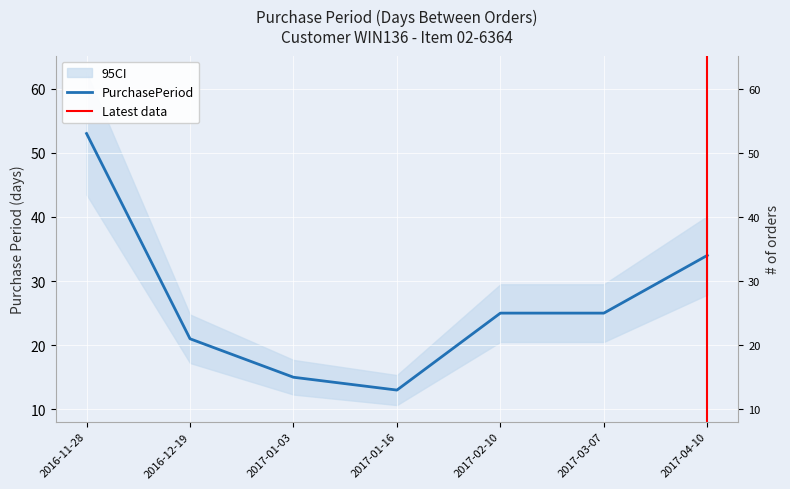

What position from the left is 2017-01-16?

4